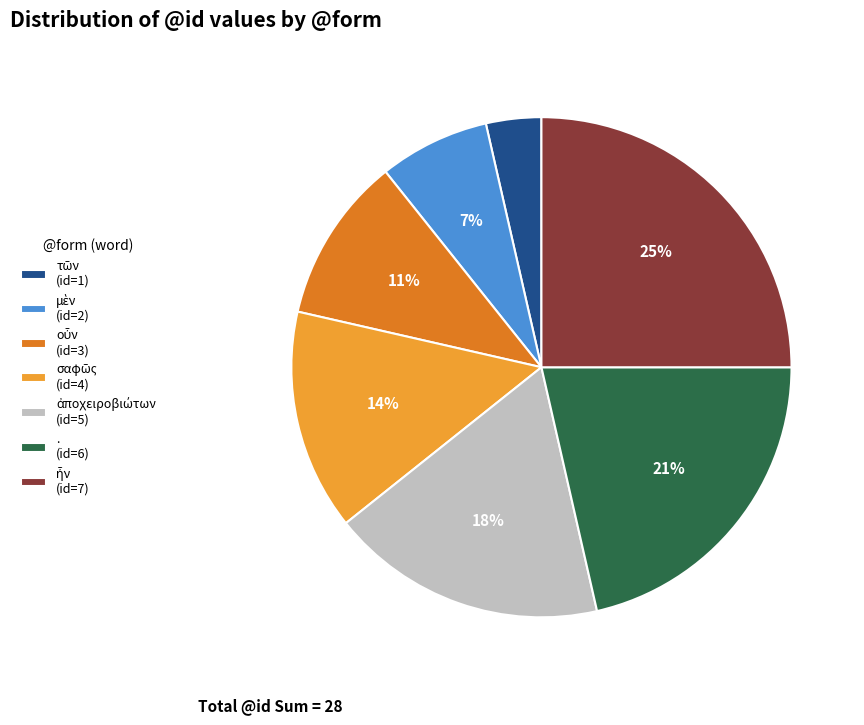

Is there any slice that represents more than half of the pie?

No